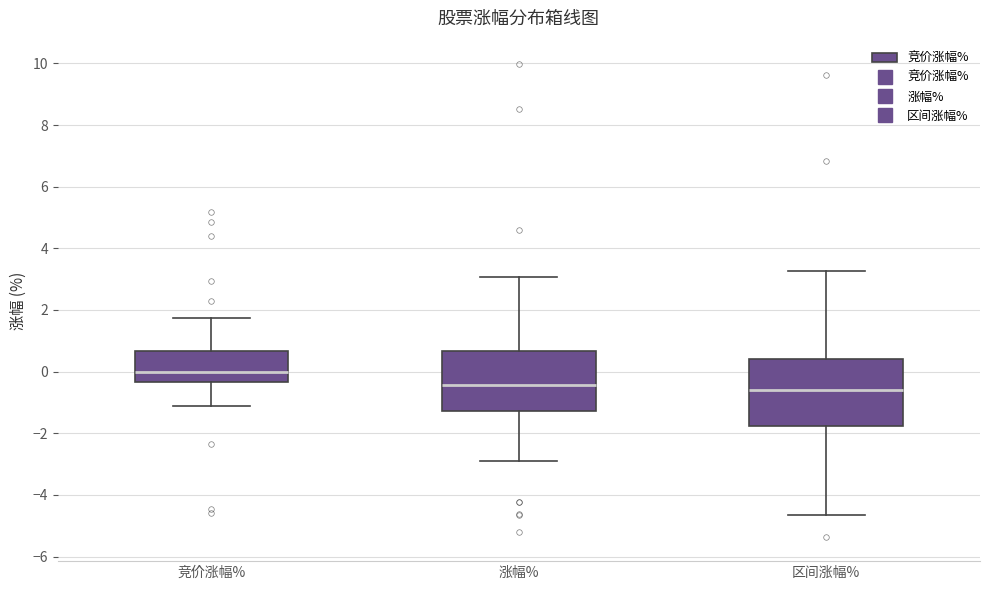

Which box is the tallest, from its lower edge to its upper edge?

区间涨幅%